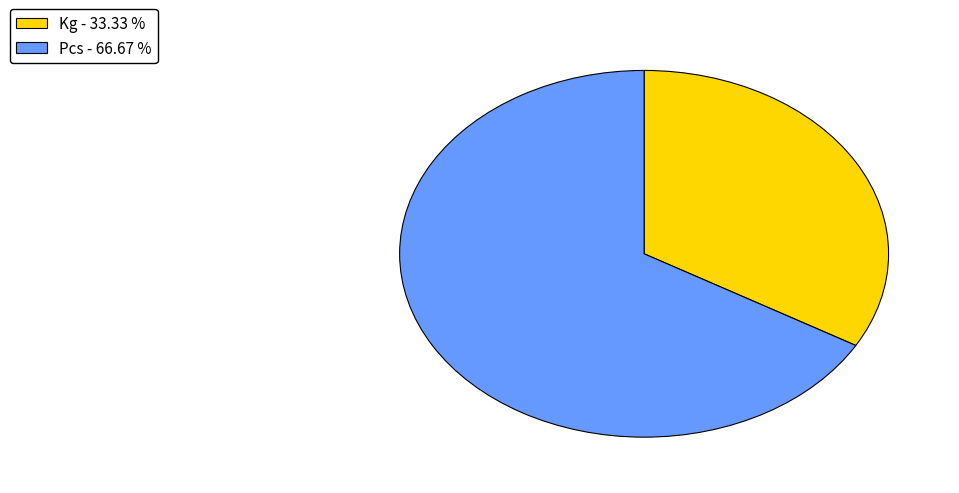

Do Kg - 33.33 % and Pcs - 66.67 % together represent more than half of the pie?

Yes